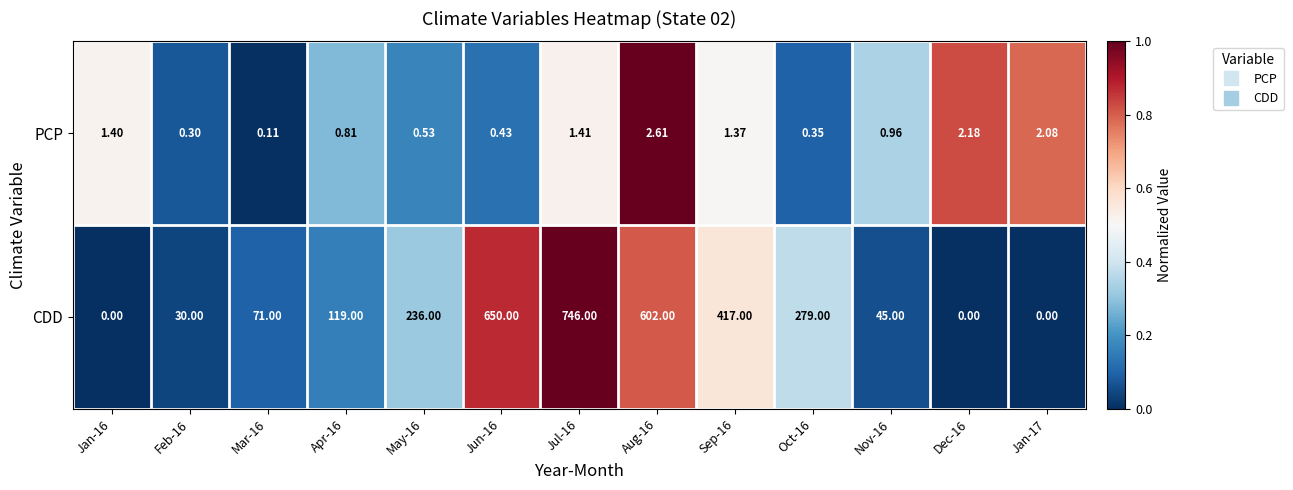

List the series in order of their peak value, highest first.

CDD, PCP